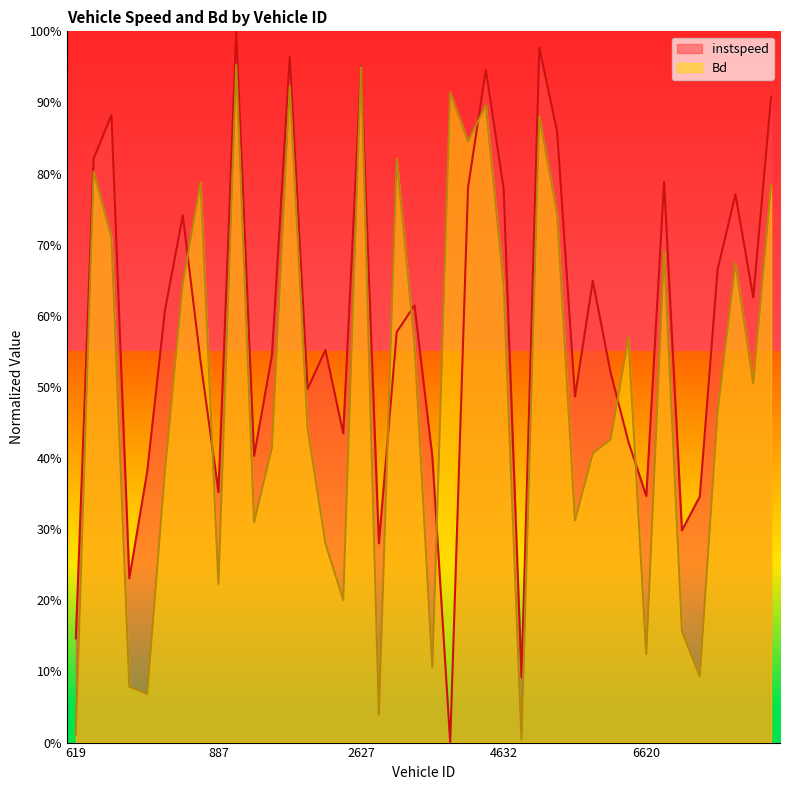

Does the chart have visible grid lines?

No